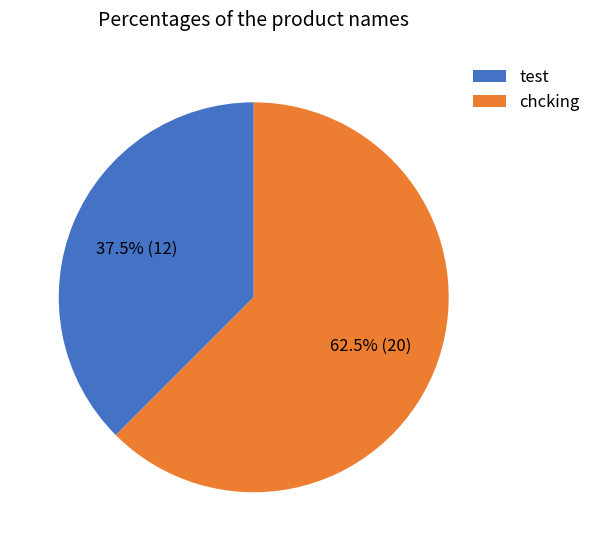

What is the largest slice in the pie chart?

chcking